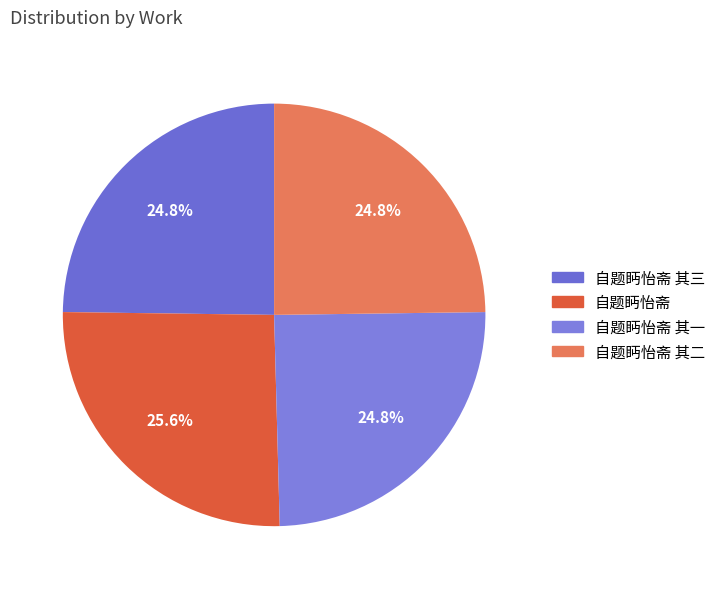

How many segments does this pie chart have?

4